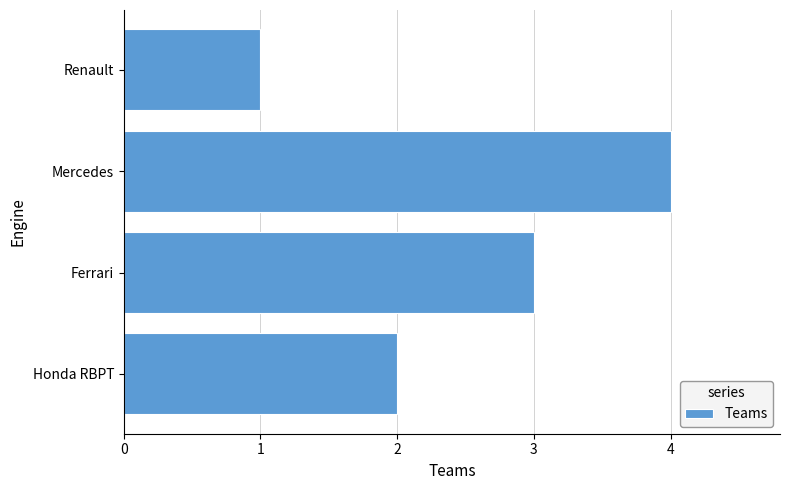

Count the number of categories in the chart.

4